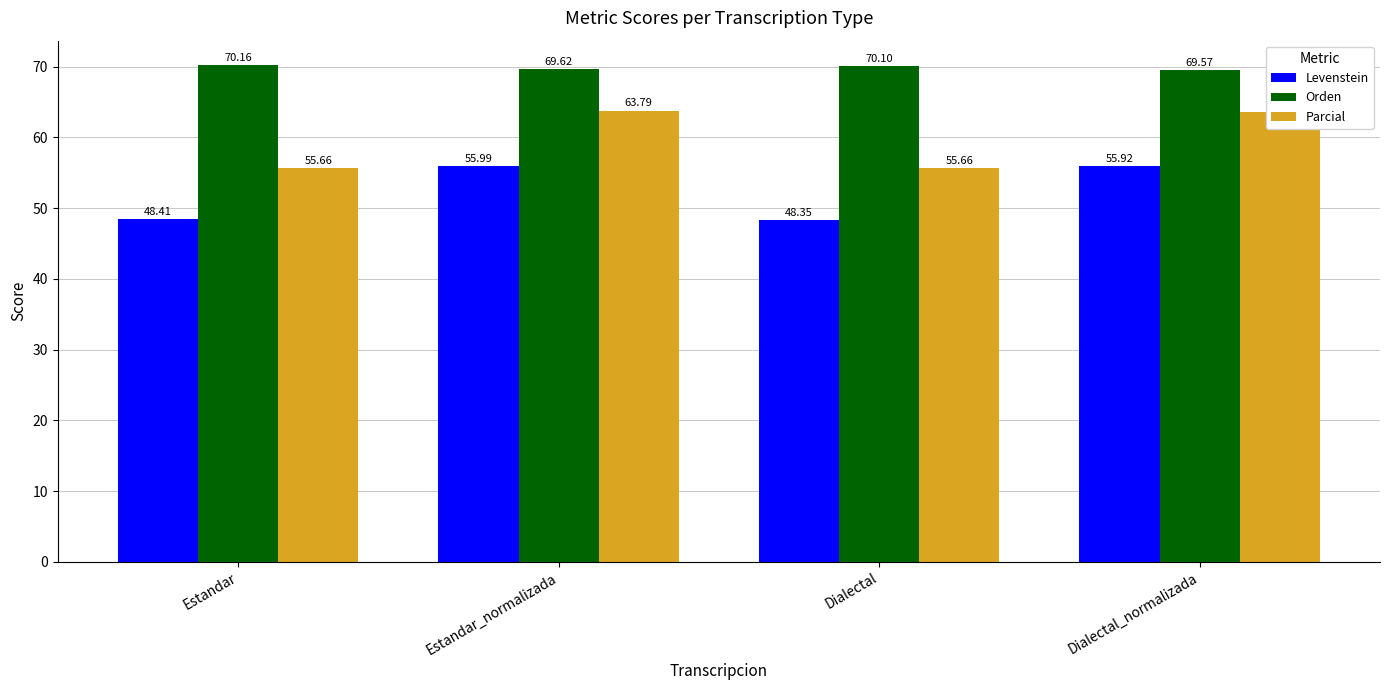

What is the label of the 1st bar from the right?

Dialectal_normalizada